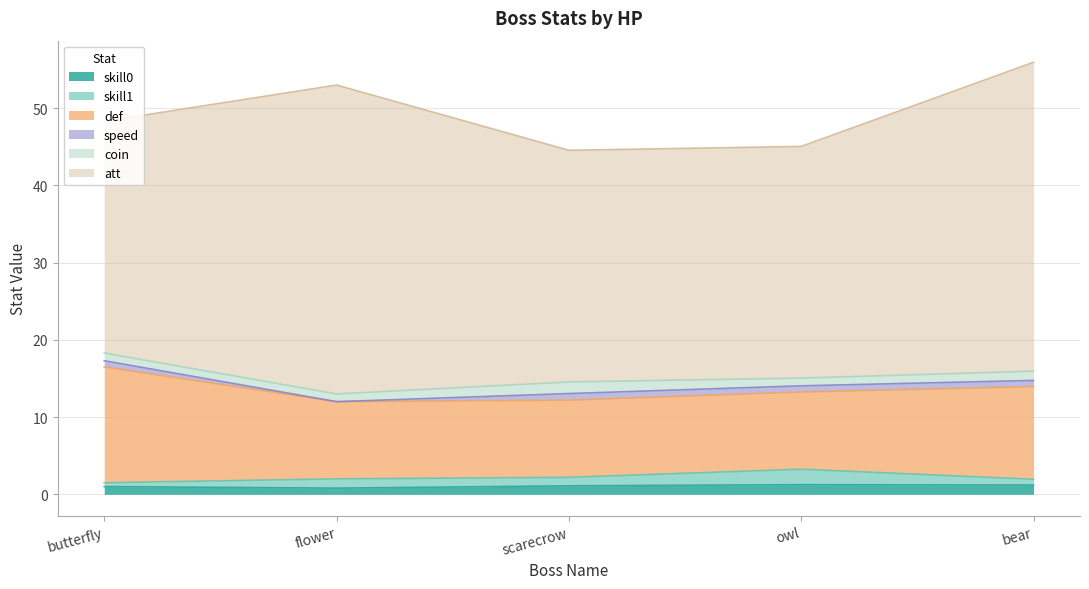

The value of skill0 at boss_owl is 1.8. True or false?

False